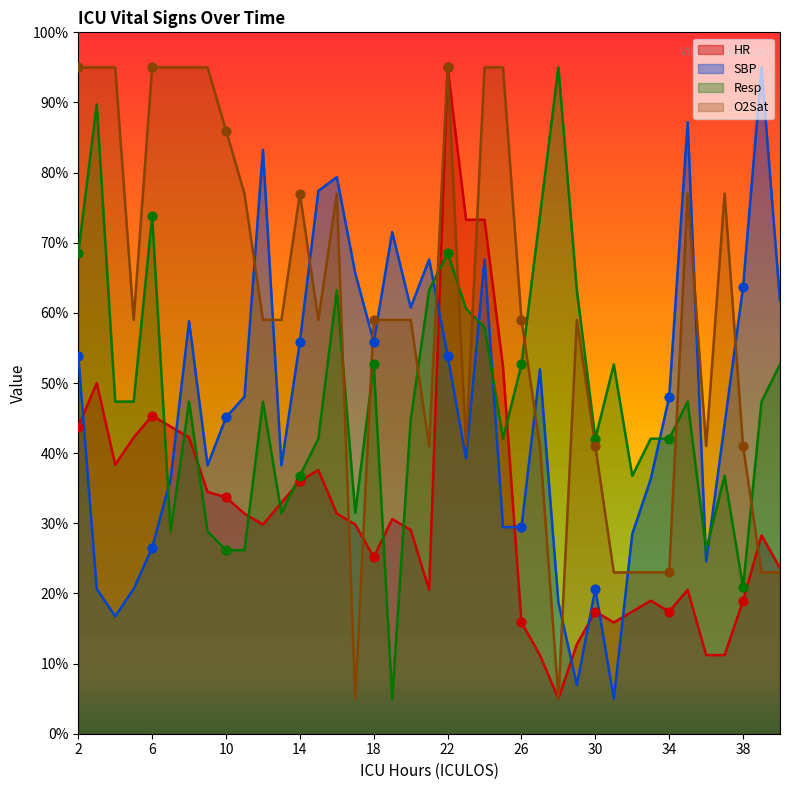

Which series contains the lowest Y value?

HR